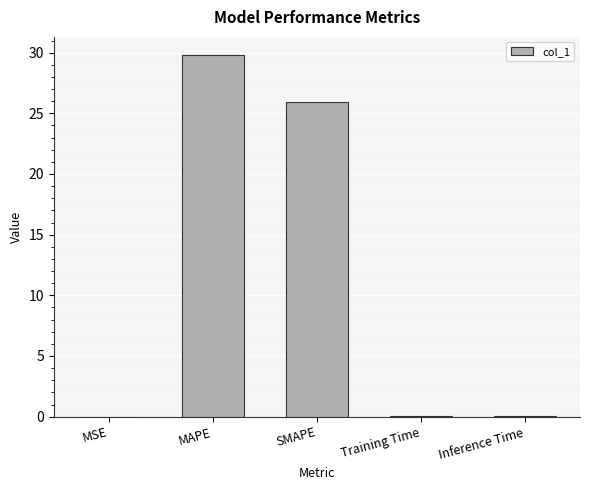

What is the sum of all values?

55.9